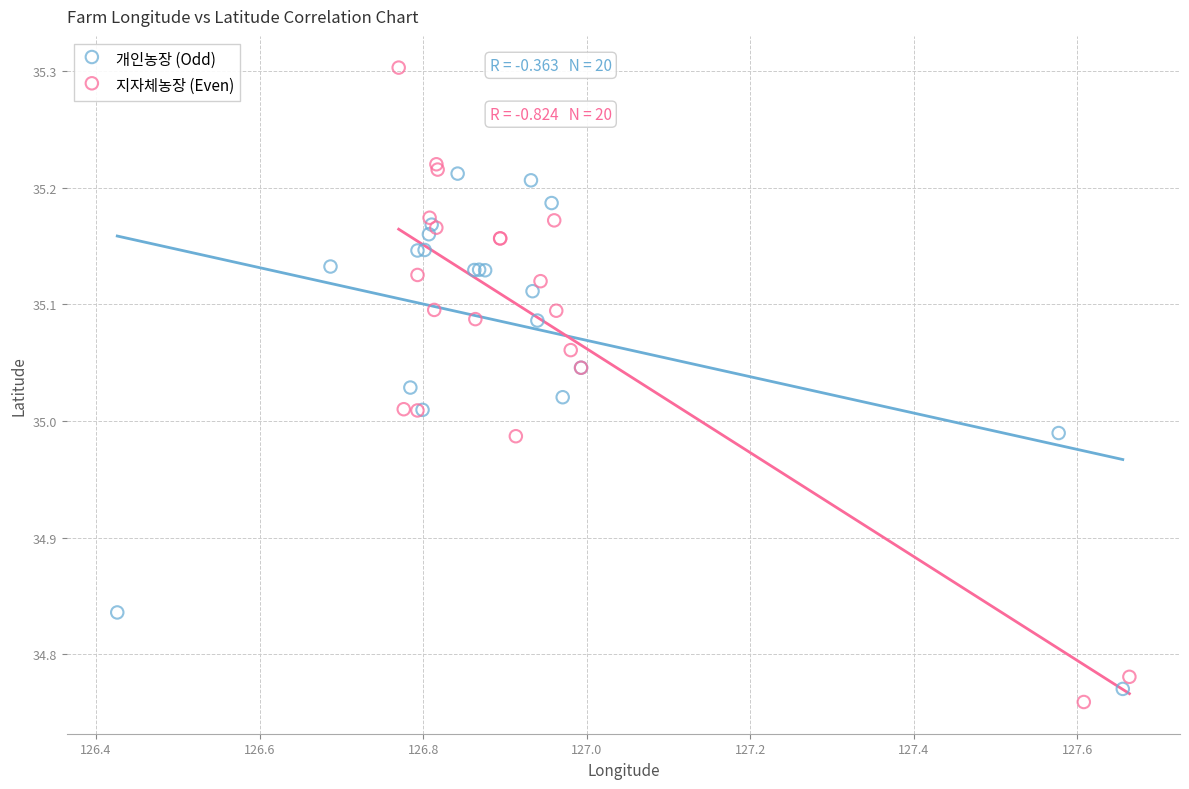

Which series reaches the maximum Y coordinate?

지자체농장 (Even)